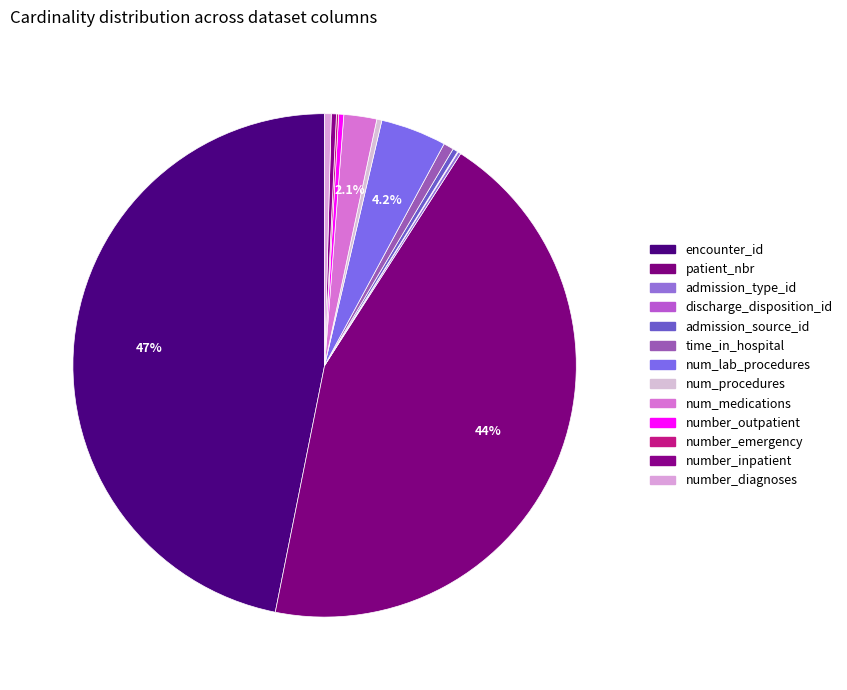

Between num_lab_procedures and encounter_id, which is larger?

encounter_id